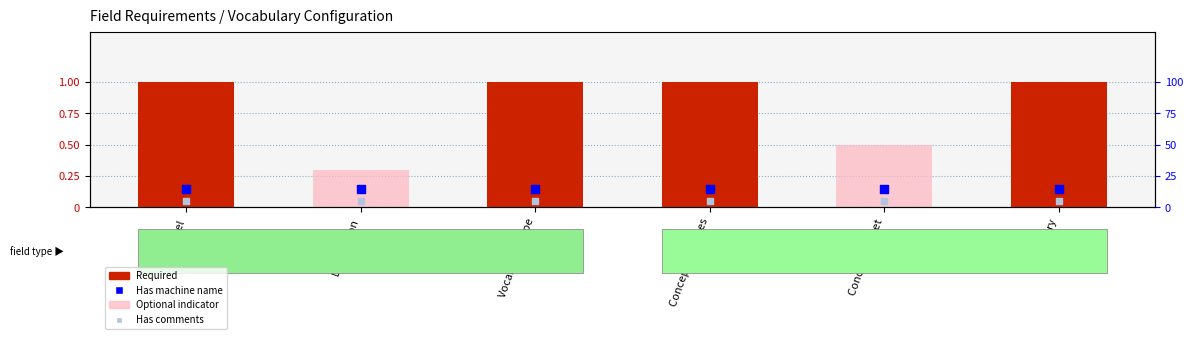

Which series has the largest Y range (max minus min)?

Required